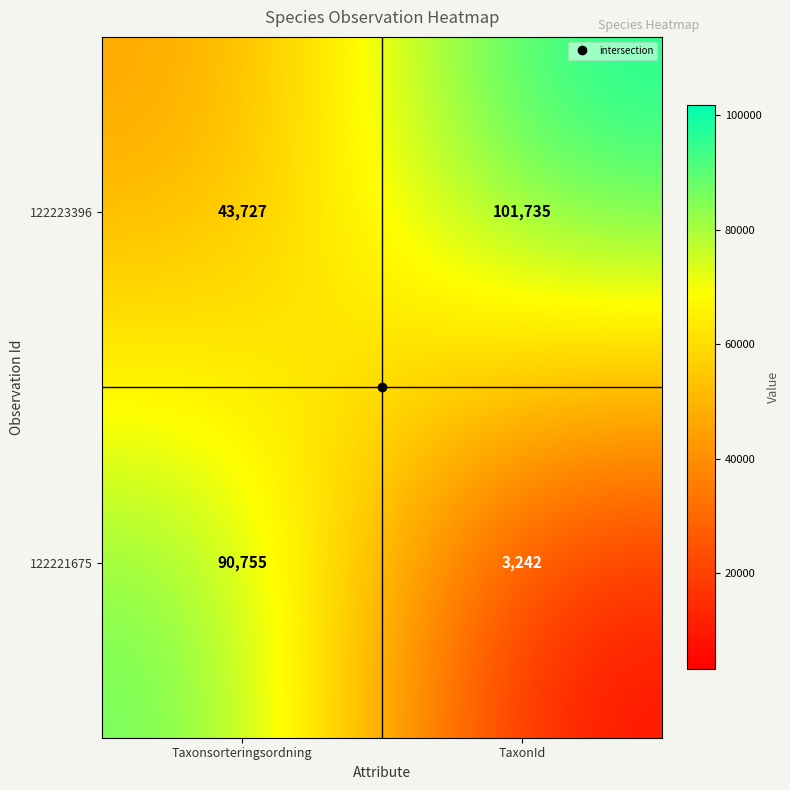

Which series has the largest total across all categories?

122223396